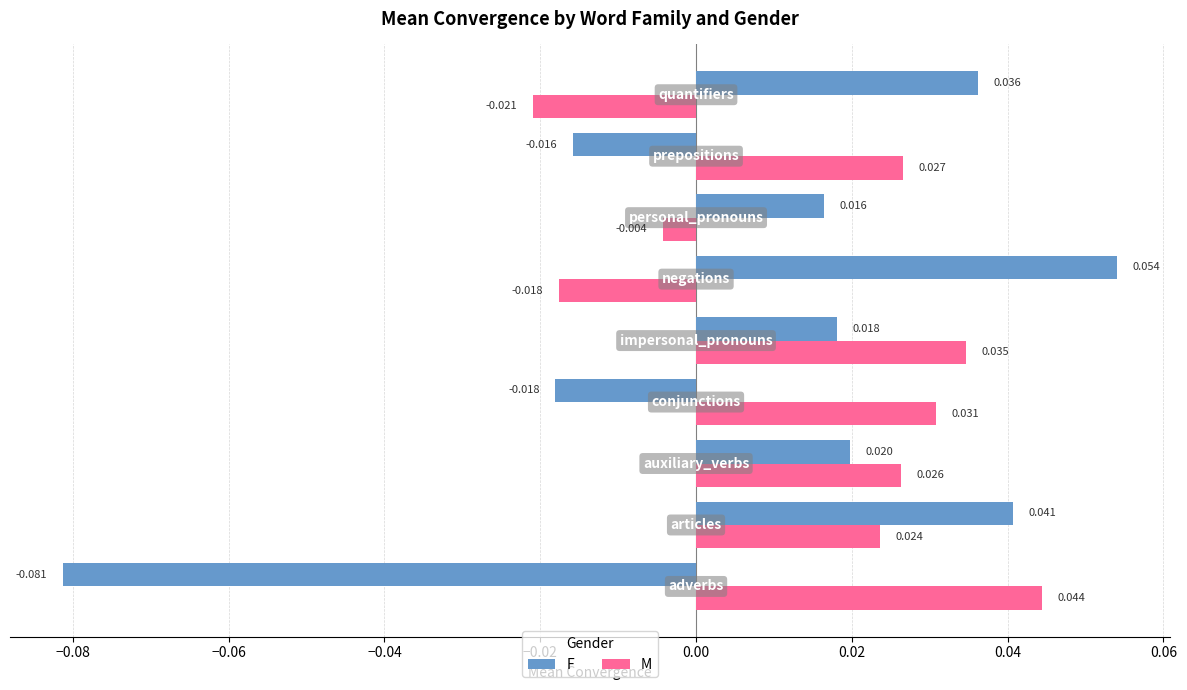

Which series has the widest spread of values?

F